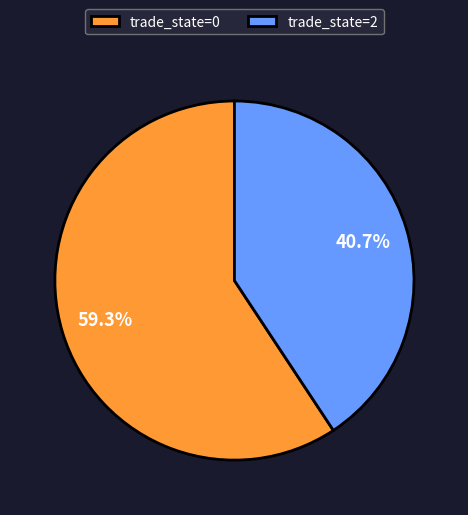

Count the number of slices in the pie.

2